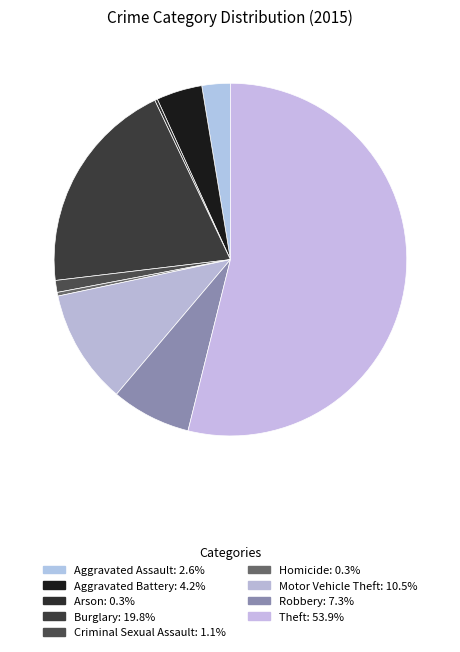

What percentage is the Aggravated Battery slice, to the nearest percent?

4%